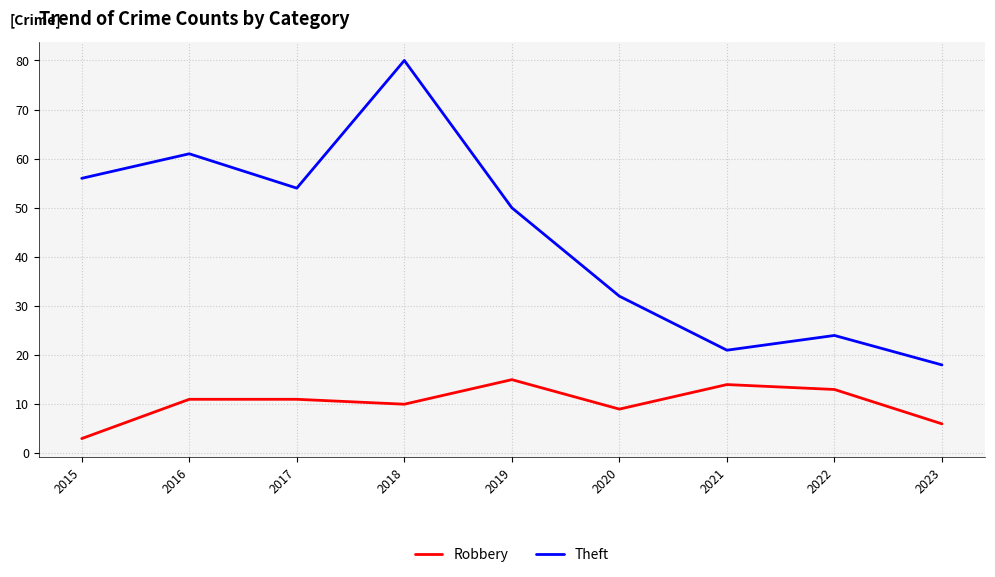

Reading right to left, extract all data points from this chart.

Robbery: 6	13	14	9	15	10	11	11	3
Theft: 18	24	21	32	50	80	54	61	56